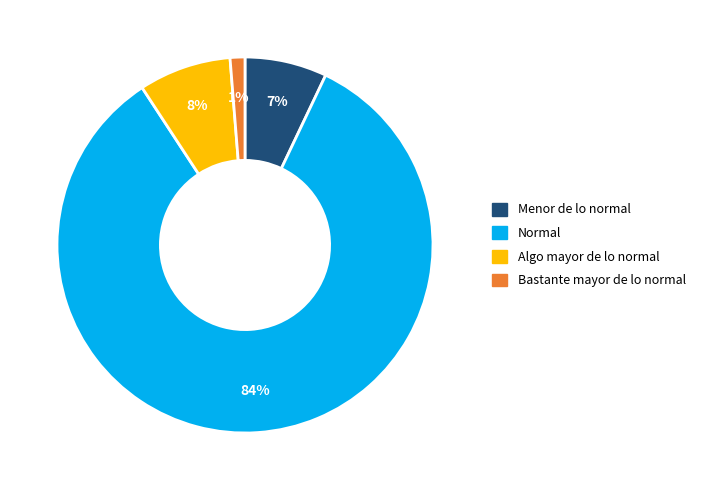

To the nearest percent, what is the combined percentage of Normal and Menor de lo normal?

91%